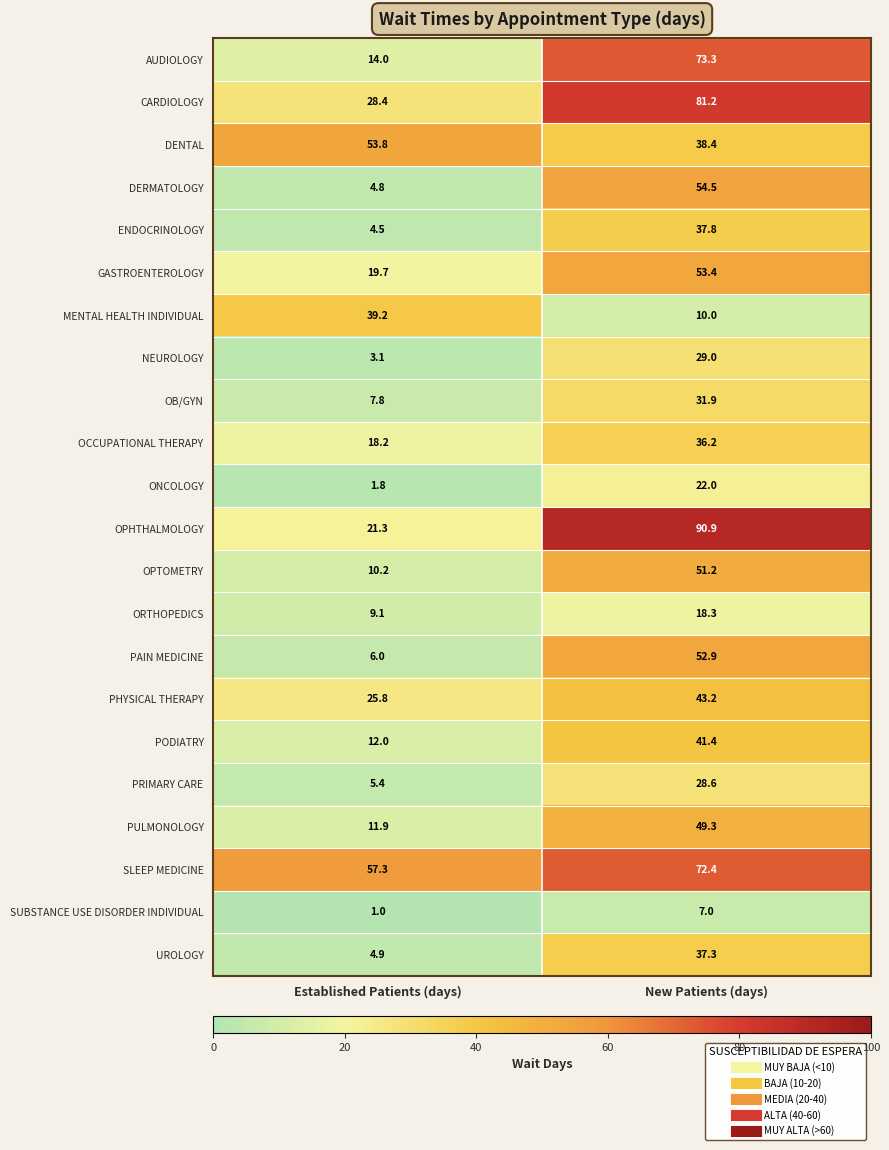

Which series has the largest range (max minus min)?

OPHTHALMOLOGY